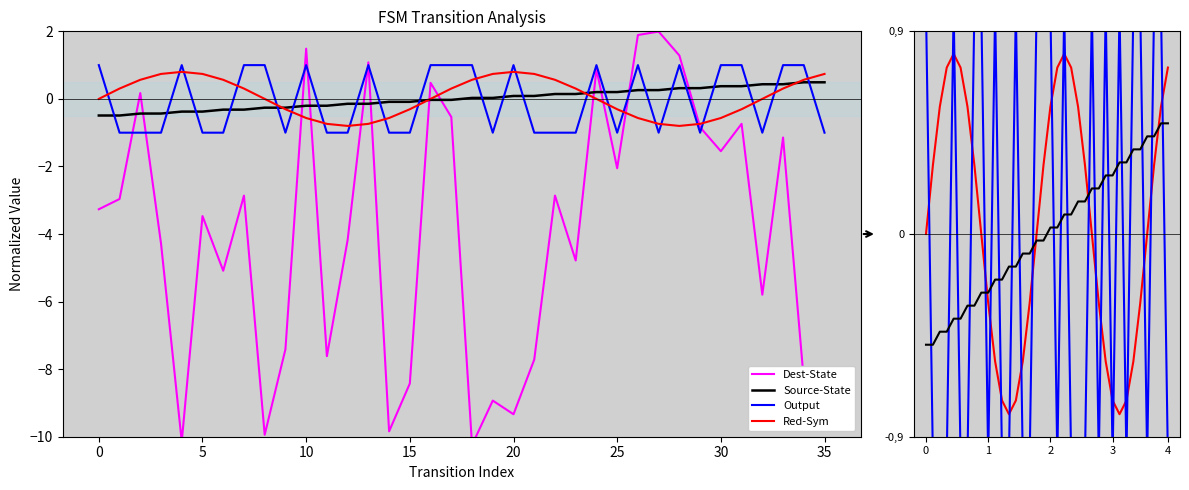

In Red-Sym, how many points are lower than both neighbors (excluding endpoints)?

2